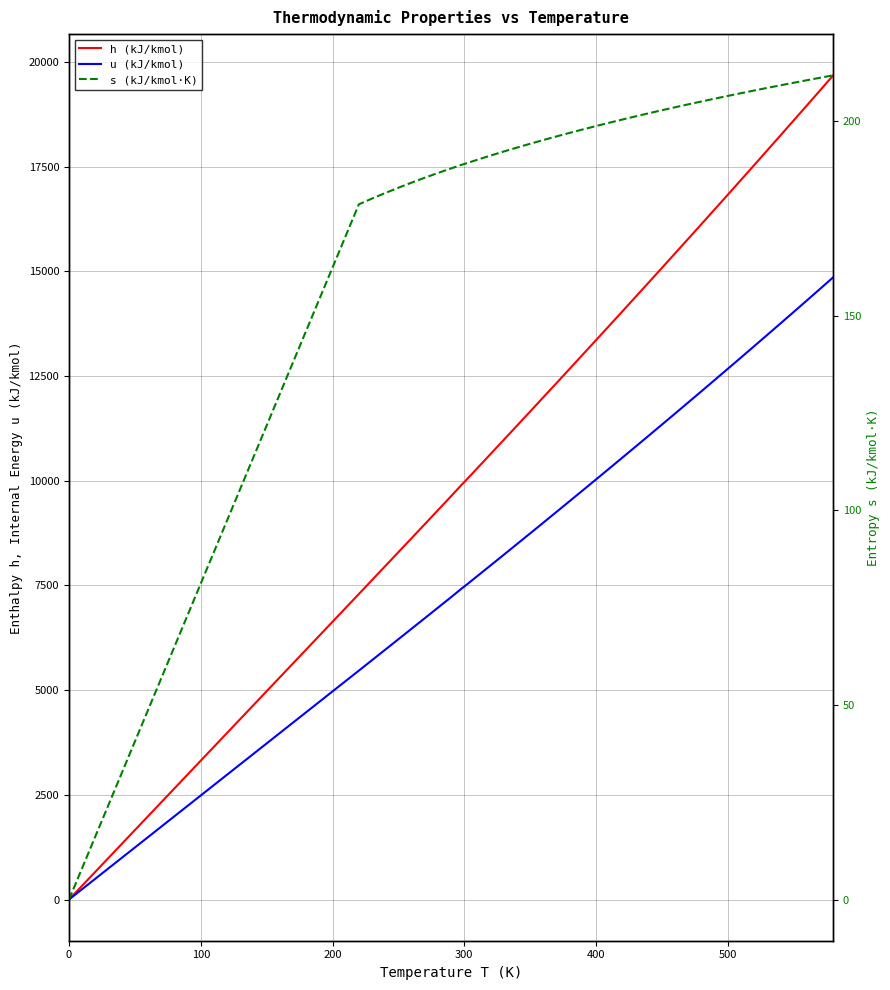

True or false: u (kJ/kmol) and s (kJ/kmol·K) intersect in this chart.

False